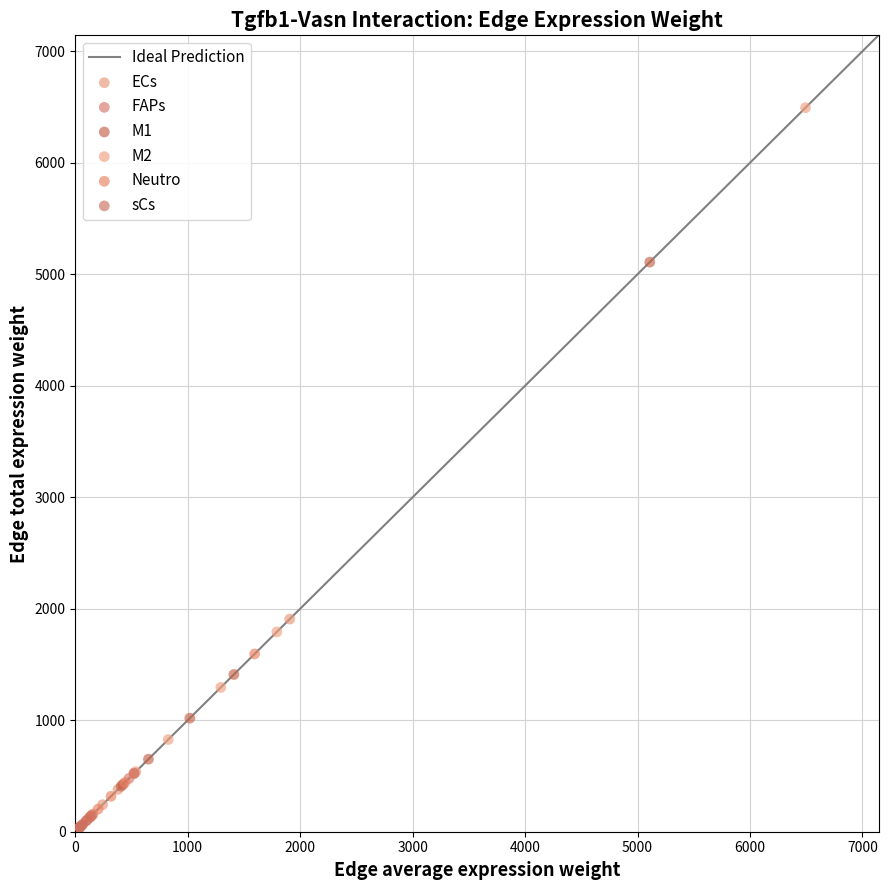

Which series has the widest spread of Y values?

M2